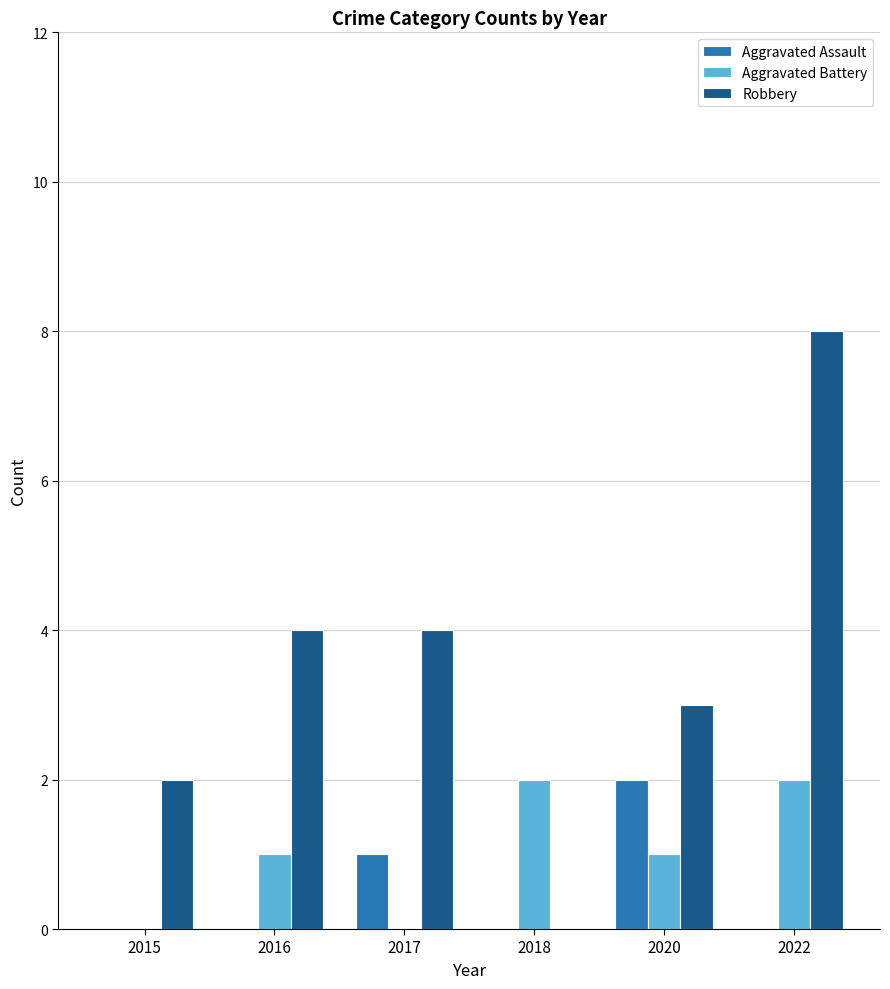

Which series has the widest spread of values?

Robbery